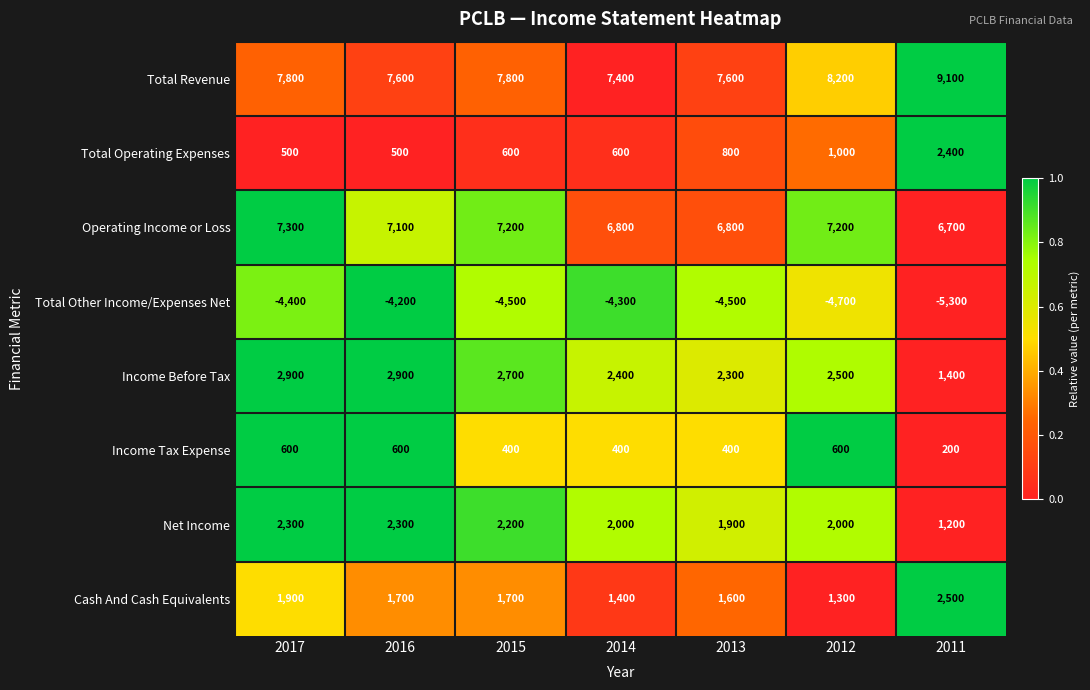

What is the difference between the Income Before Tax values at 2015 and 2017?

200